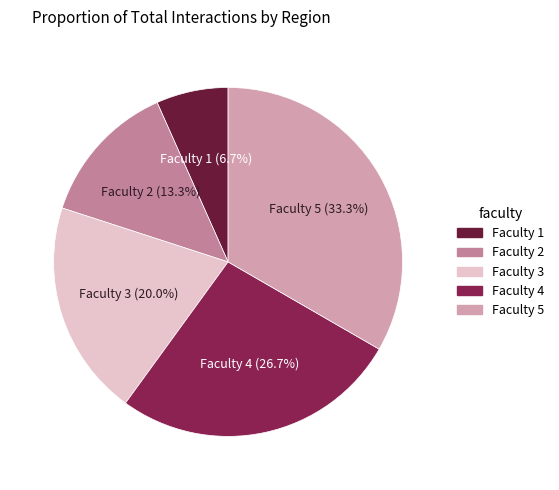

What percentage is NOT represented by Faculty 3?

80.0%